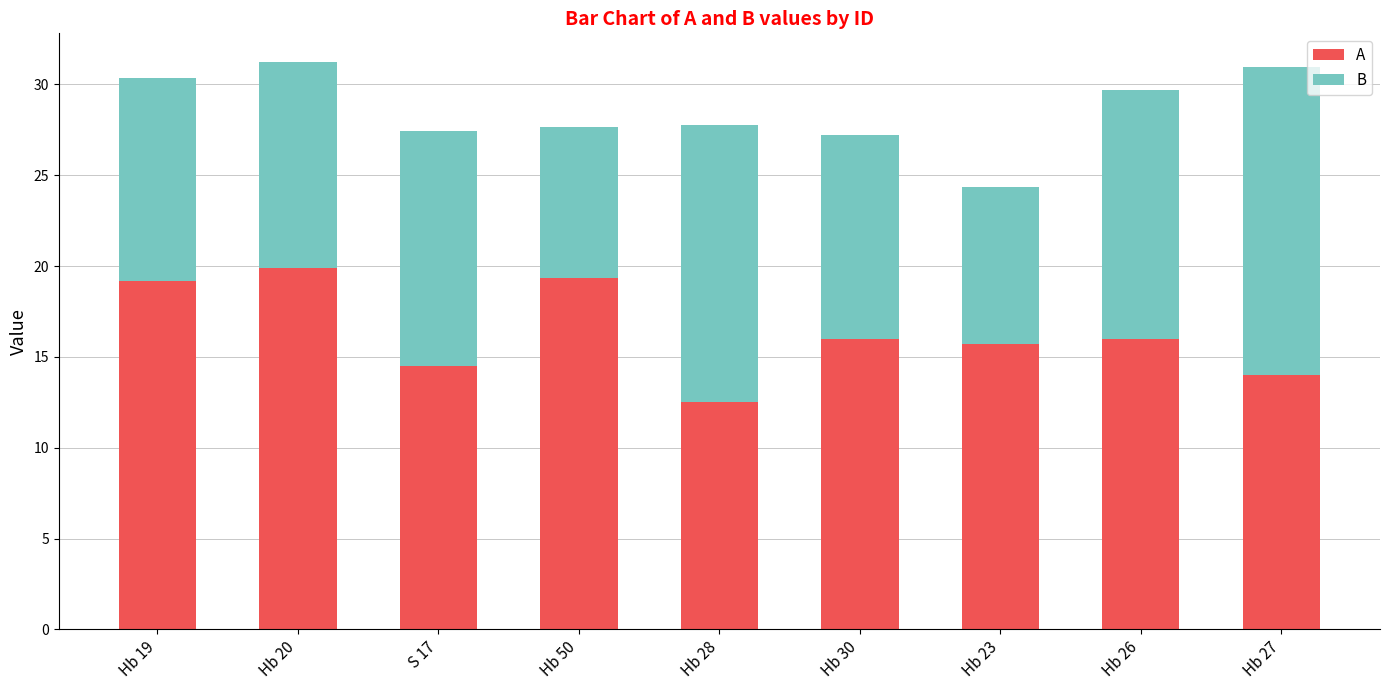

What is the maximum value for A?

19.9